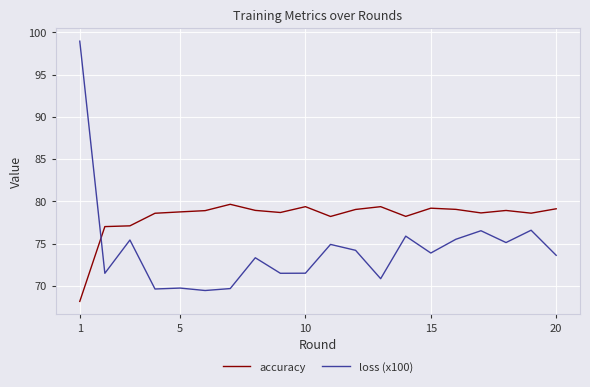

Does the chart display data point markers on the line(s)?

No